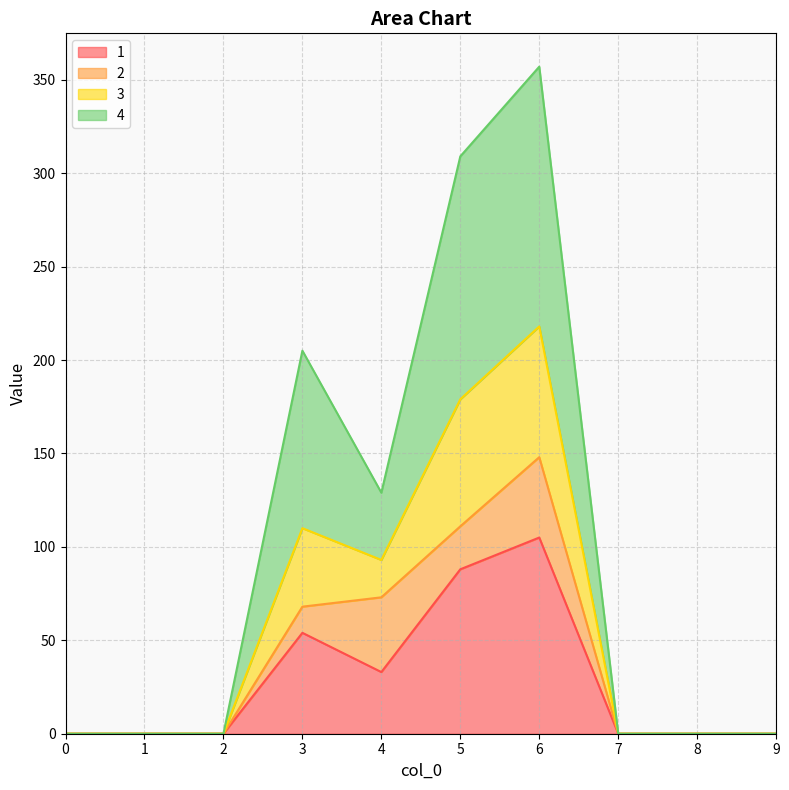

True or false: 1 has a value of 0 at 8.

True